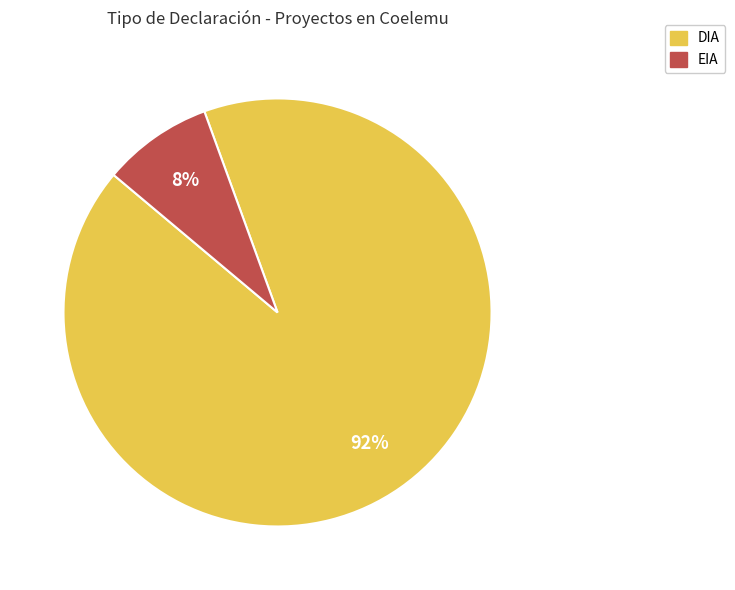

Do EIA and DIA together represent more than half of the pie?

Yes